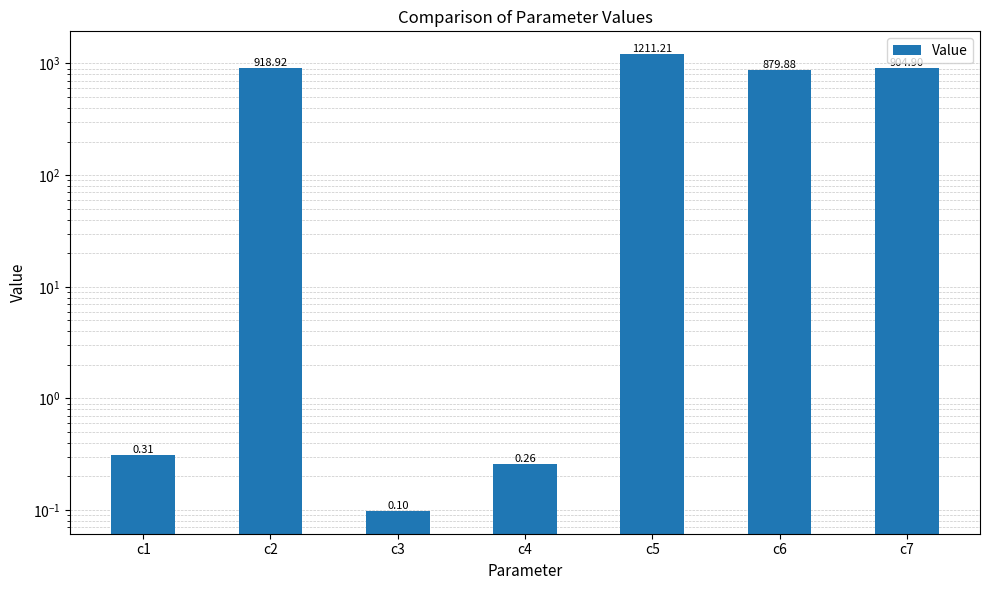

The chart shows a value of 1211.2 at c5. True or false?

True